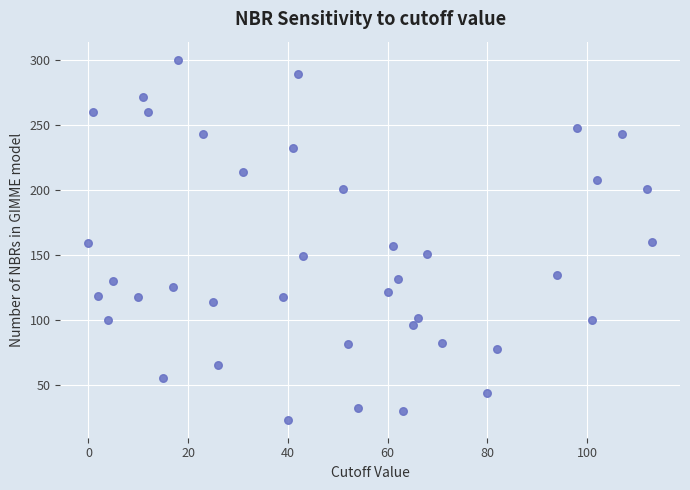

What is the range of X values (max minus min)?

113.0